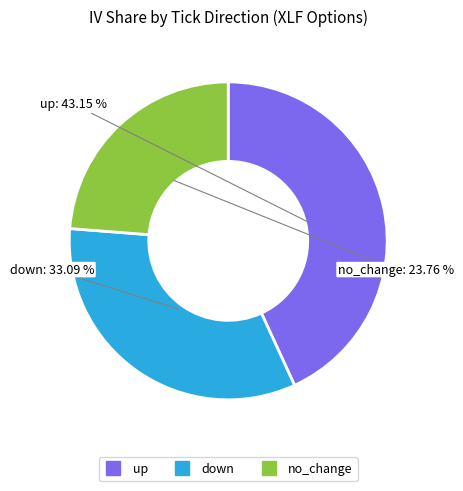

Does up represent more than half of the total?

No